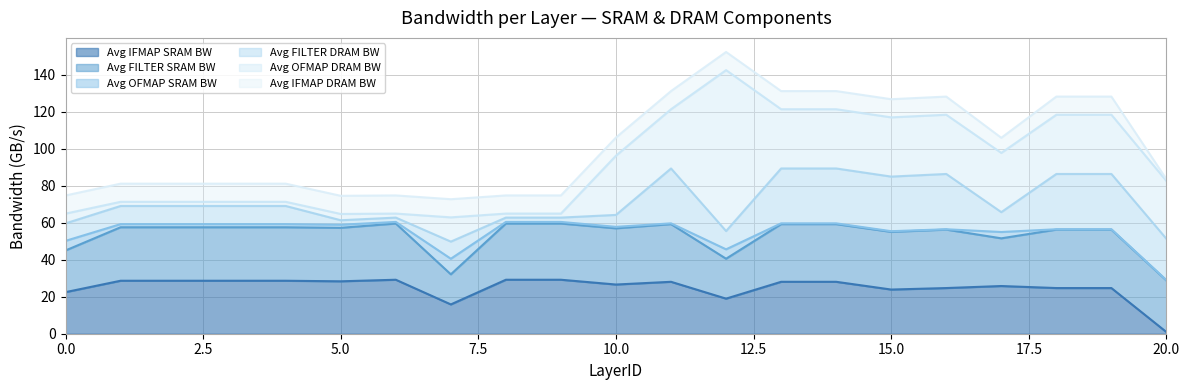

The value of Avg OFMAP SRAM BW at 15 is 0.4. True or false?

True